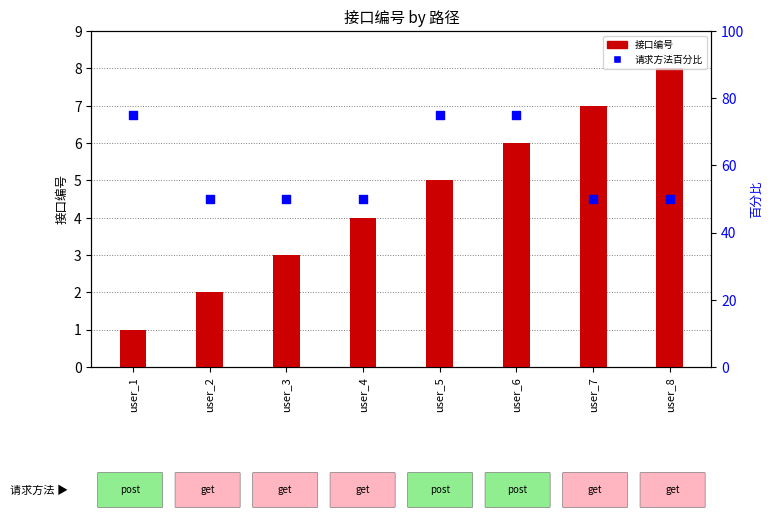

What is the total value across all series at user_4?

54